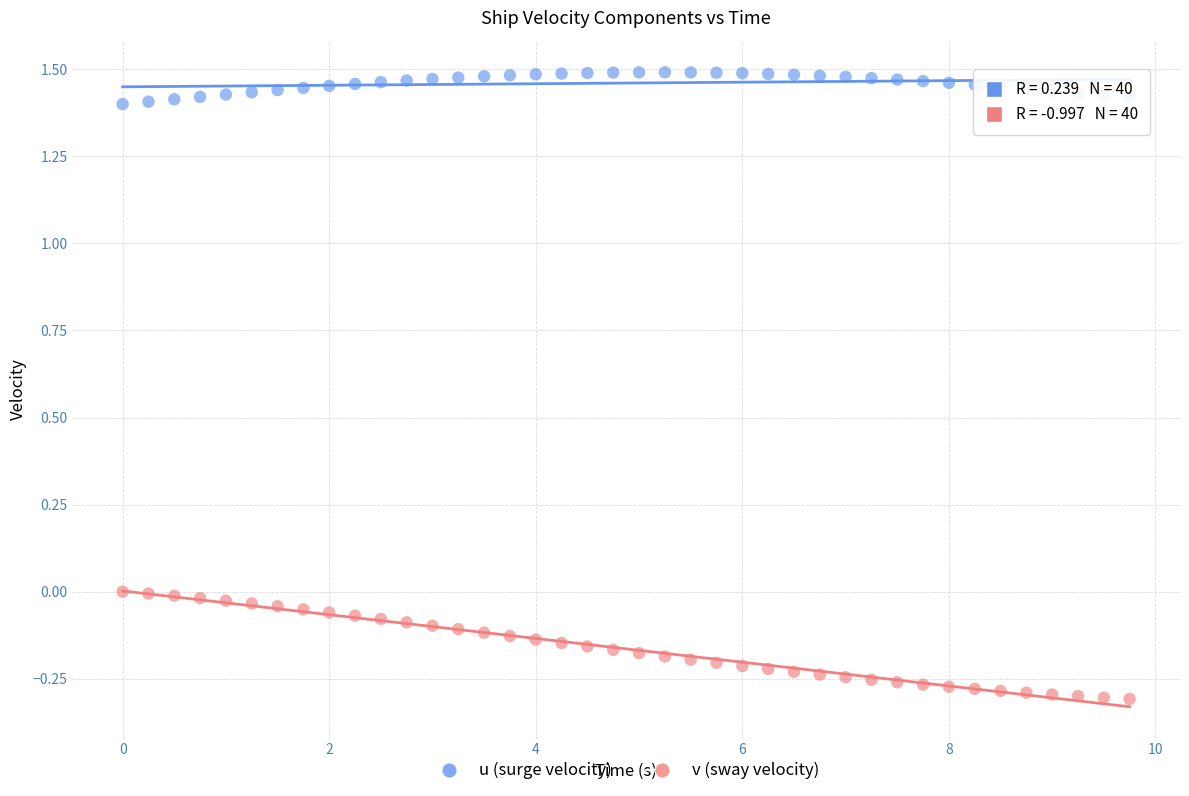

What is the X range (max minus min) for the scatter plot?

9.8